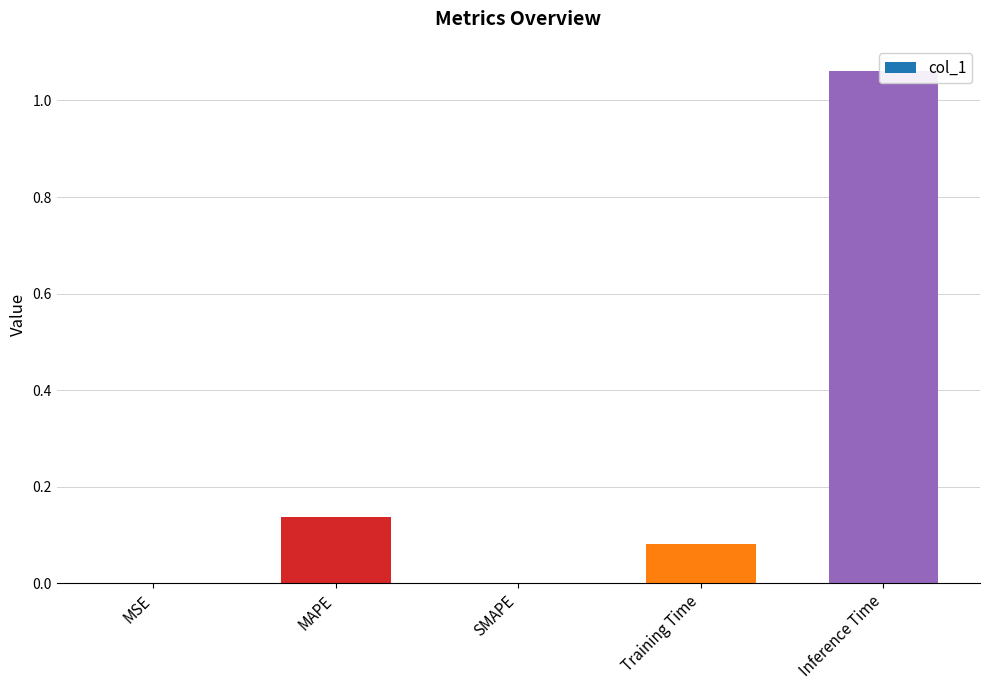

Does the chart contain any negative values?

No